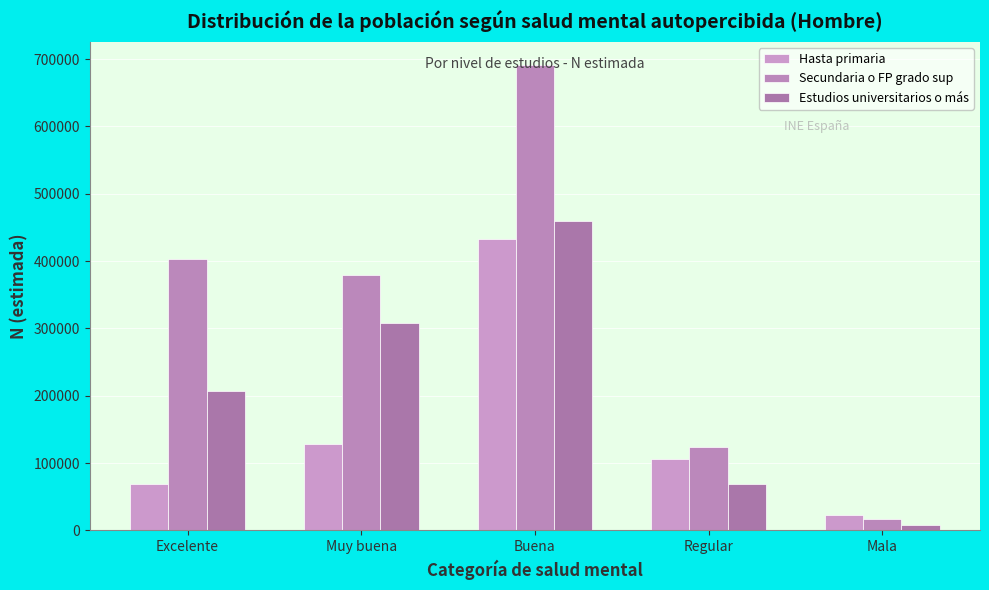

How many categories are shown in the chart?

5